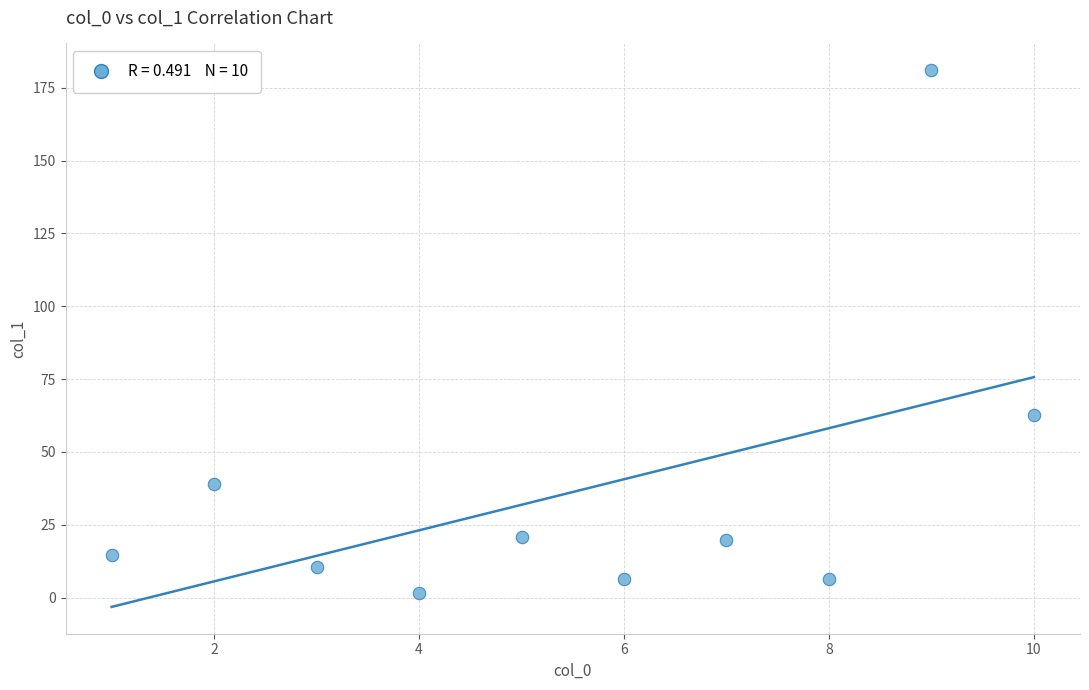

What is the range of X values (max minus min)?

9.0